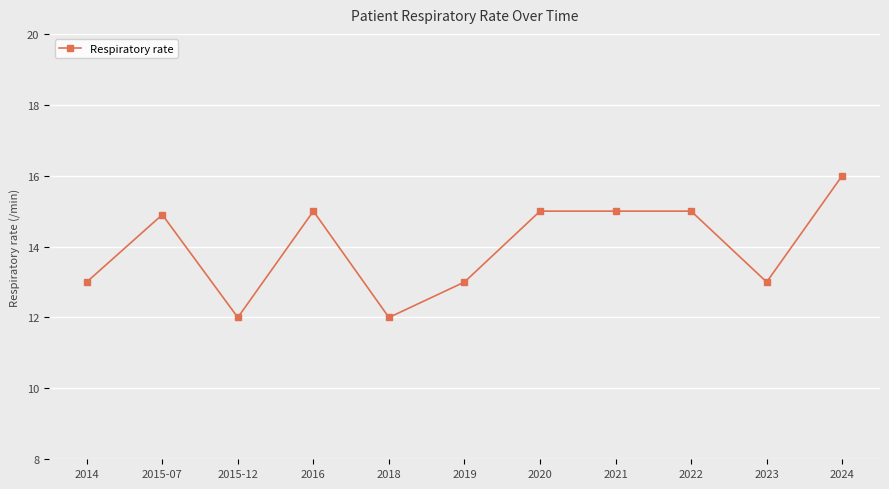

What is the maximum value shown in the chart?

16.0